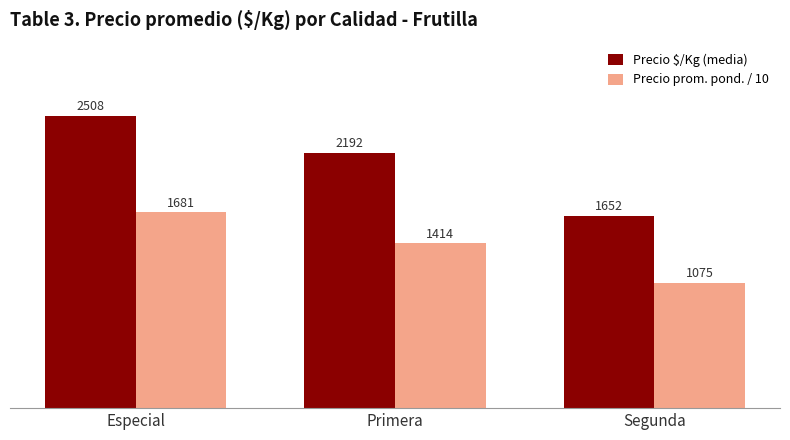

Does the chart contain any negative values?

No